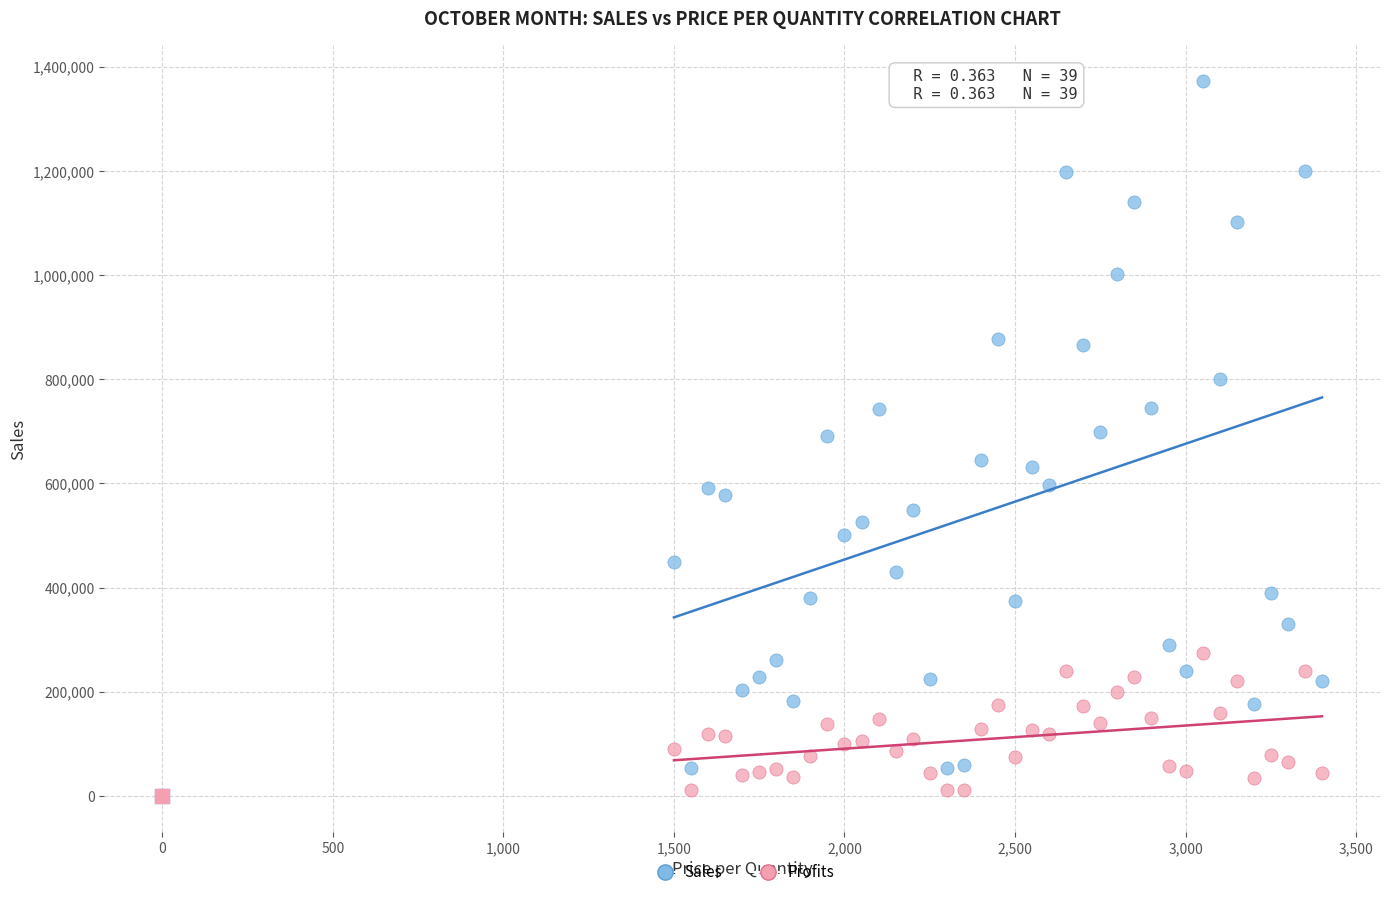

What are all the series names shown in the legend?

Sales, Profits